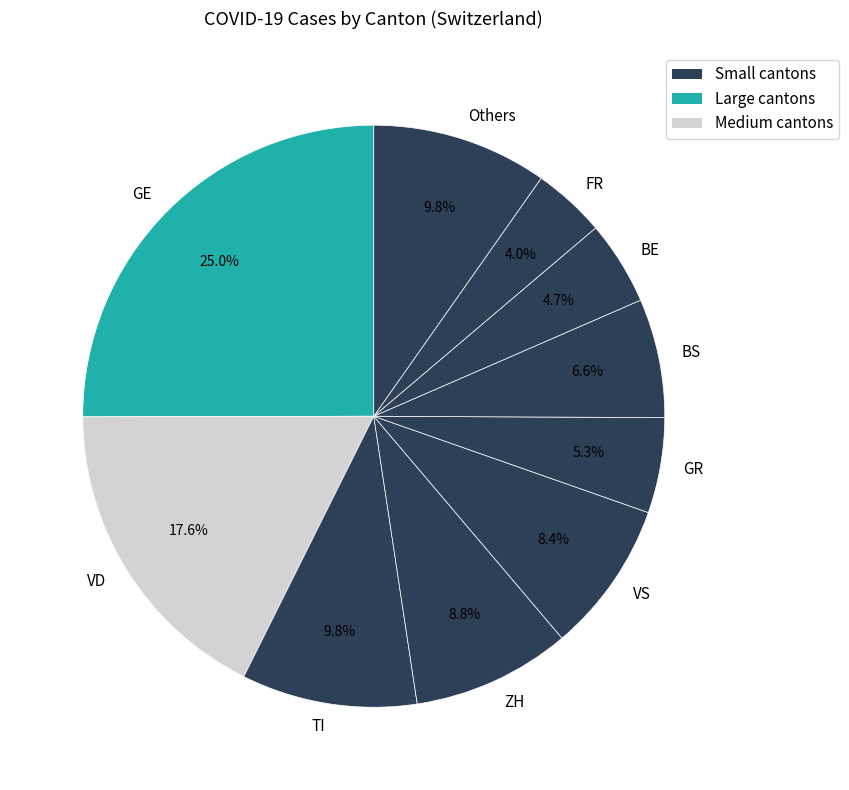

To the nearest percent, what is the difference between the largest and smallest slice percentages?

21%